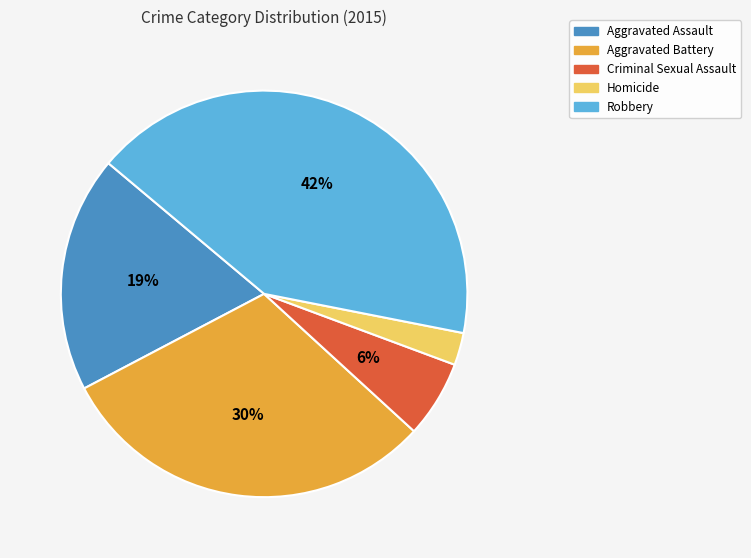

To the nearest percent, what portion does Robbery represent?

42%